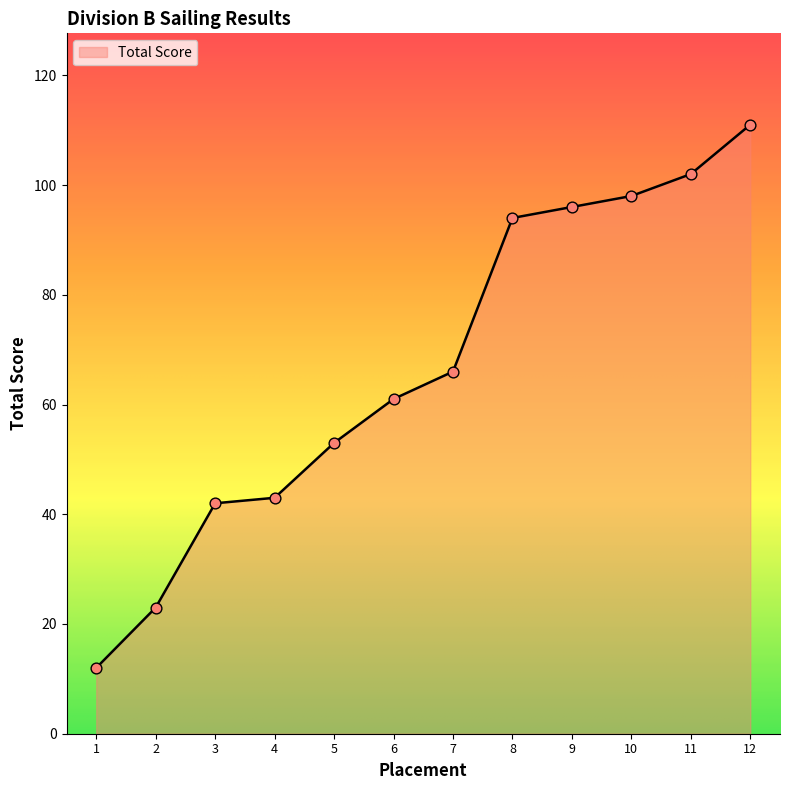

Between 1 and 12, which is larger?

12